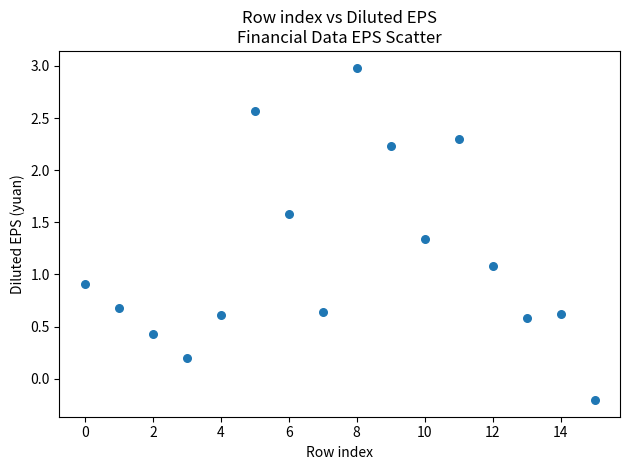

What is the range of Y values (max minus min)?

3.2